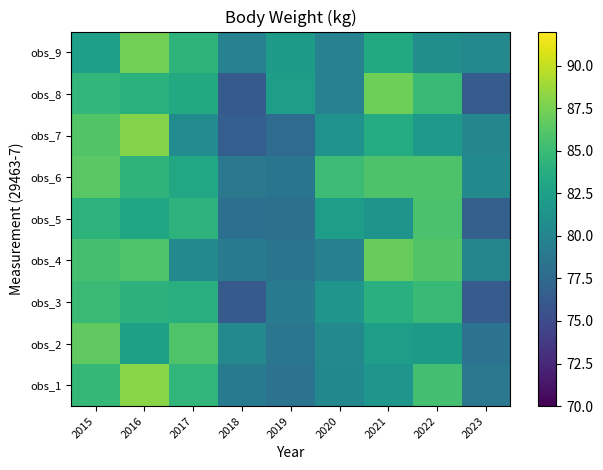

What is the difference between the highest and lowest values at 2016?

5.6